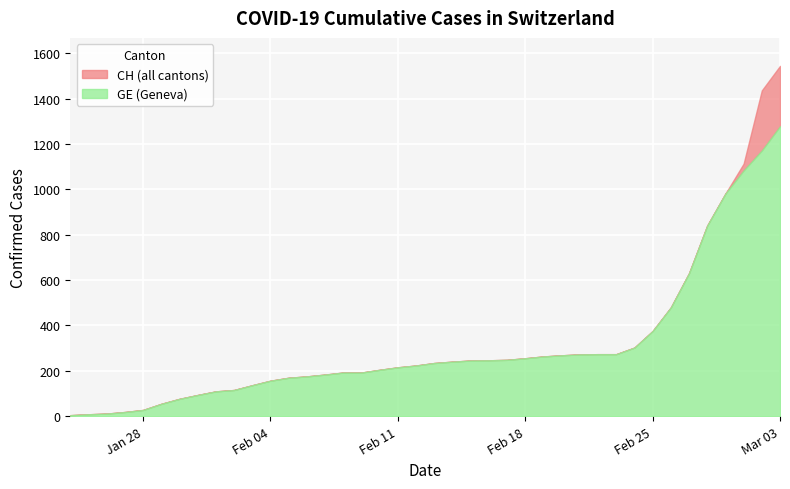

The value of GE (Geneva) at Feb 11 is 300. True or false?

False